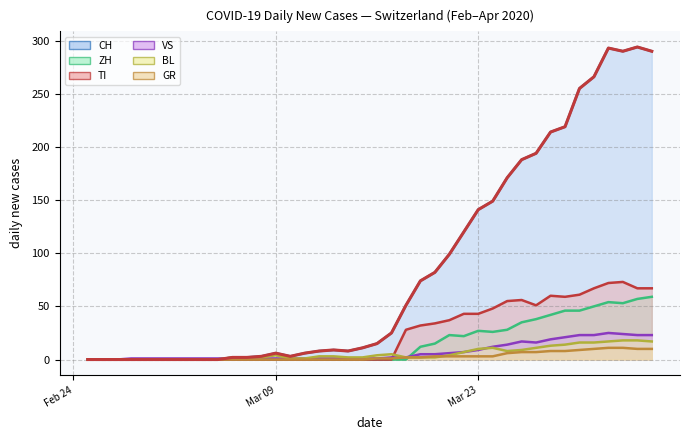

At 2020-03-03, list the series in order from smallest to largest.

CH, TI, GR, BL, ZH, VS